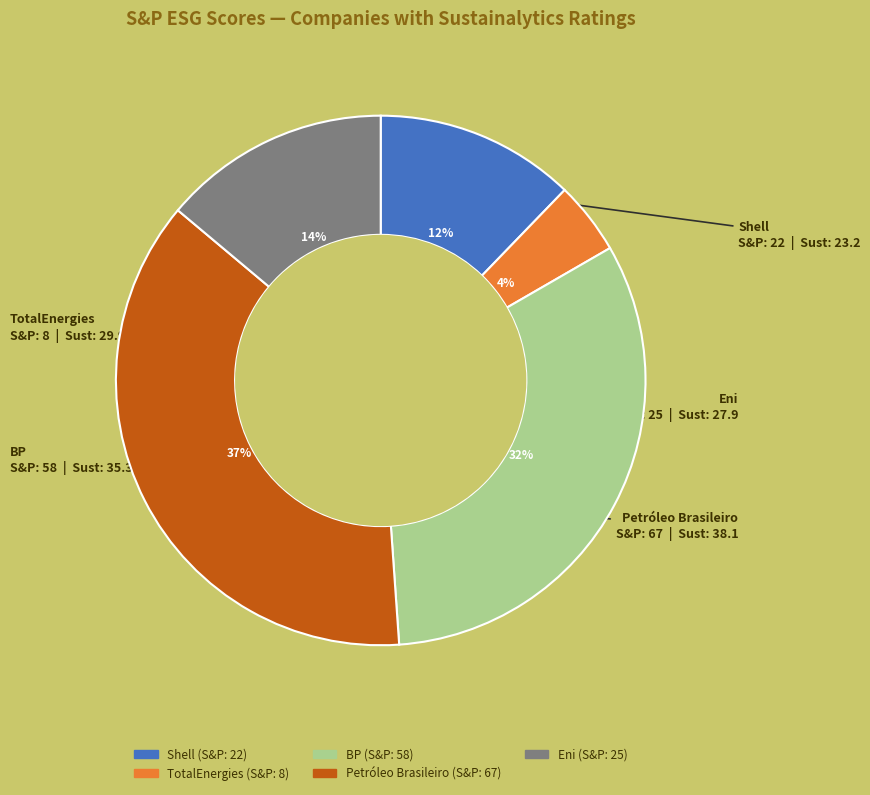

Which slice is the largest?

Petróleo Brasileiro